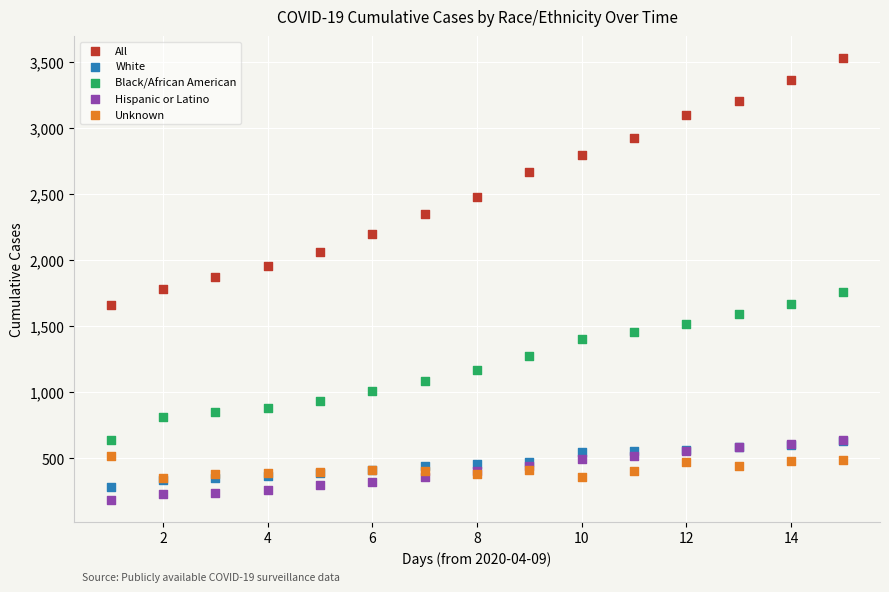

What are all the series names shown in the legend?

All, White, Black/African American, Hispanic or Latino, Unknown